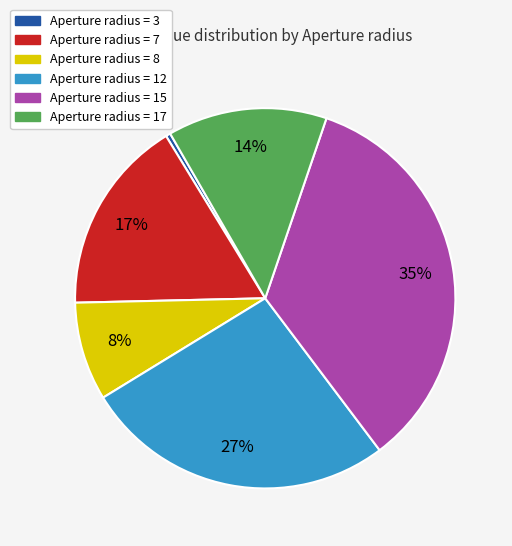

Which slice is the smallest?

Aperture radius = 3